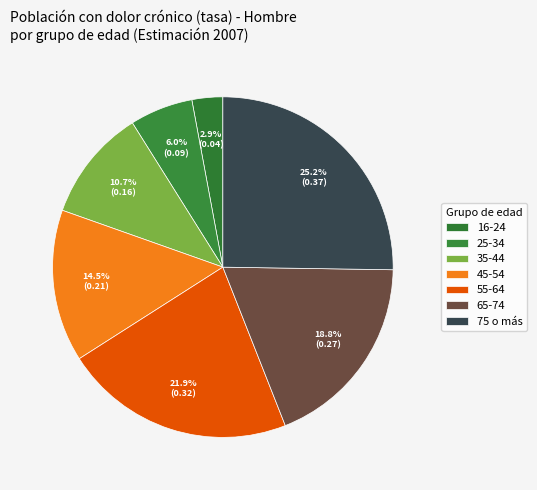

The 65-74 slice represents 11% of the pie. True or false?

False